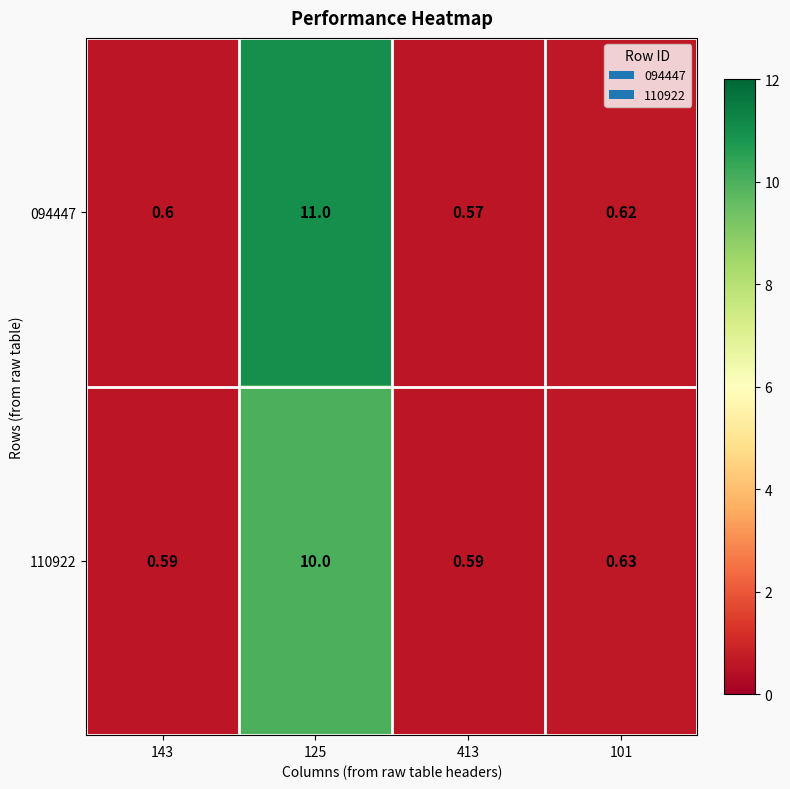

What is the smallest value displayed?

0.6